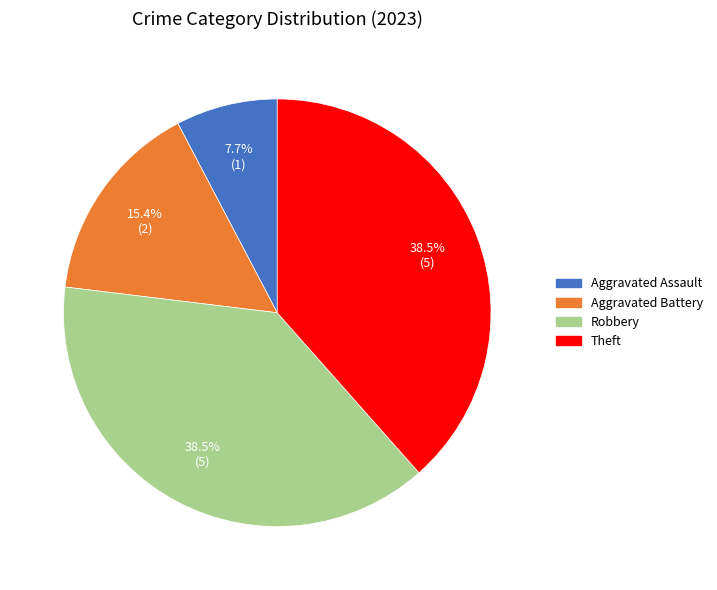

Does Robbery represent more than half of the total?

No